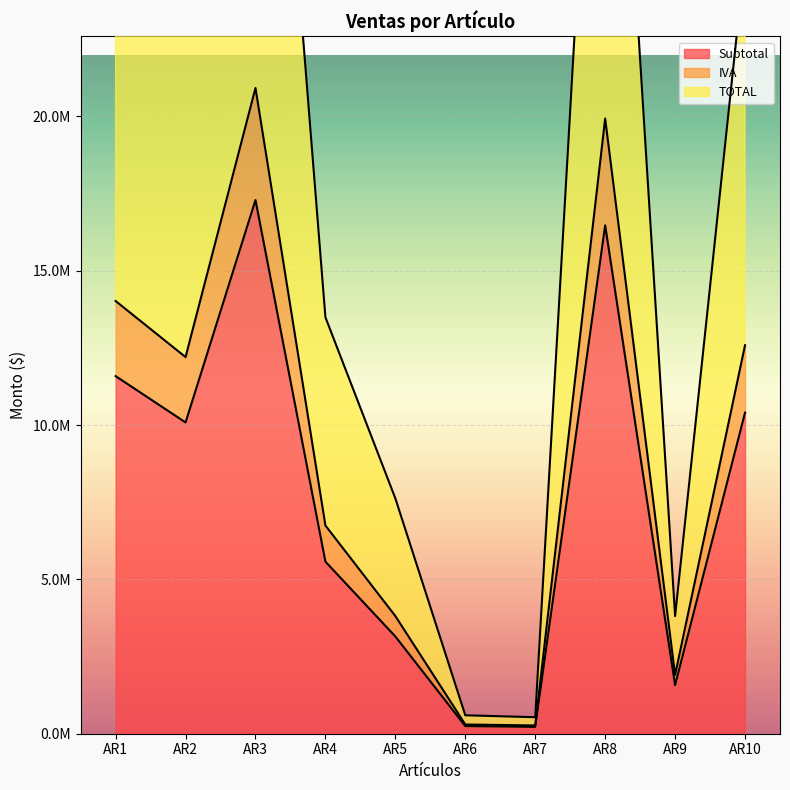

Rank the series at AR7 from lowest to highest value.

Subtotal, IVA, TOTAL